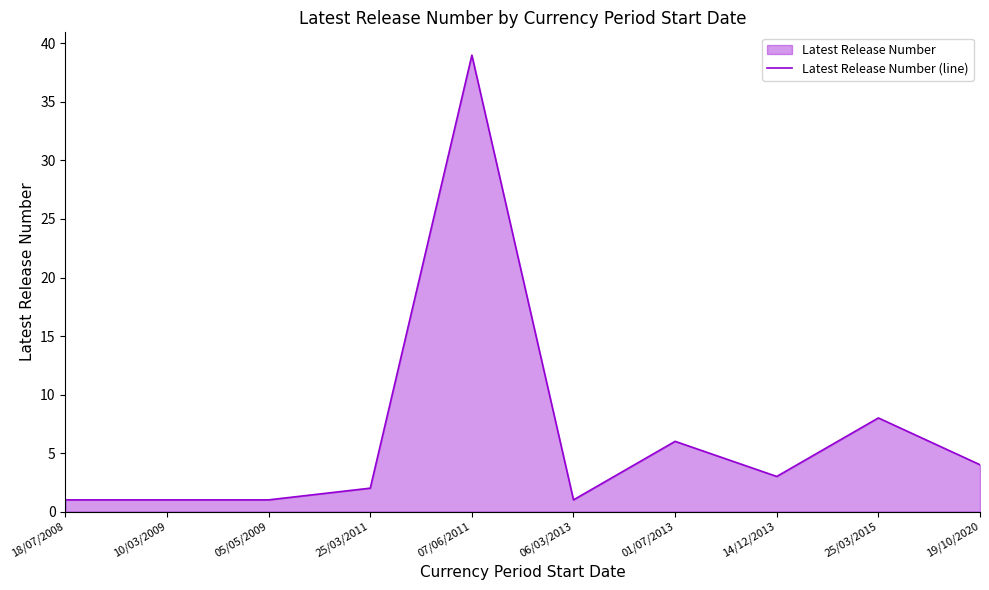

Does the chart display data point markers on the line(s)?

No